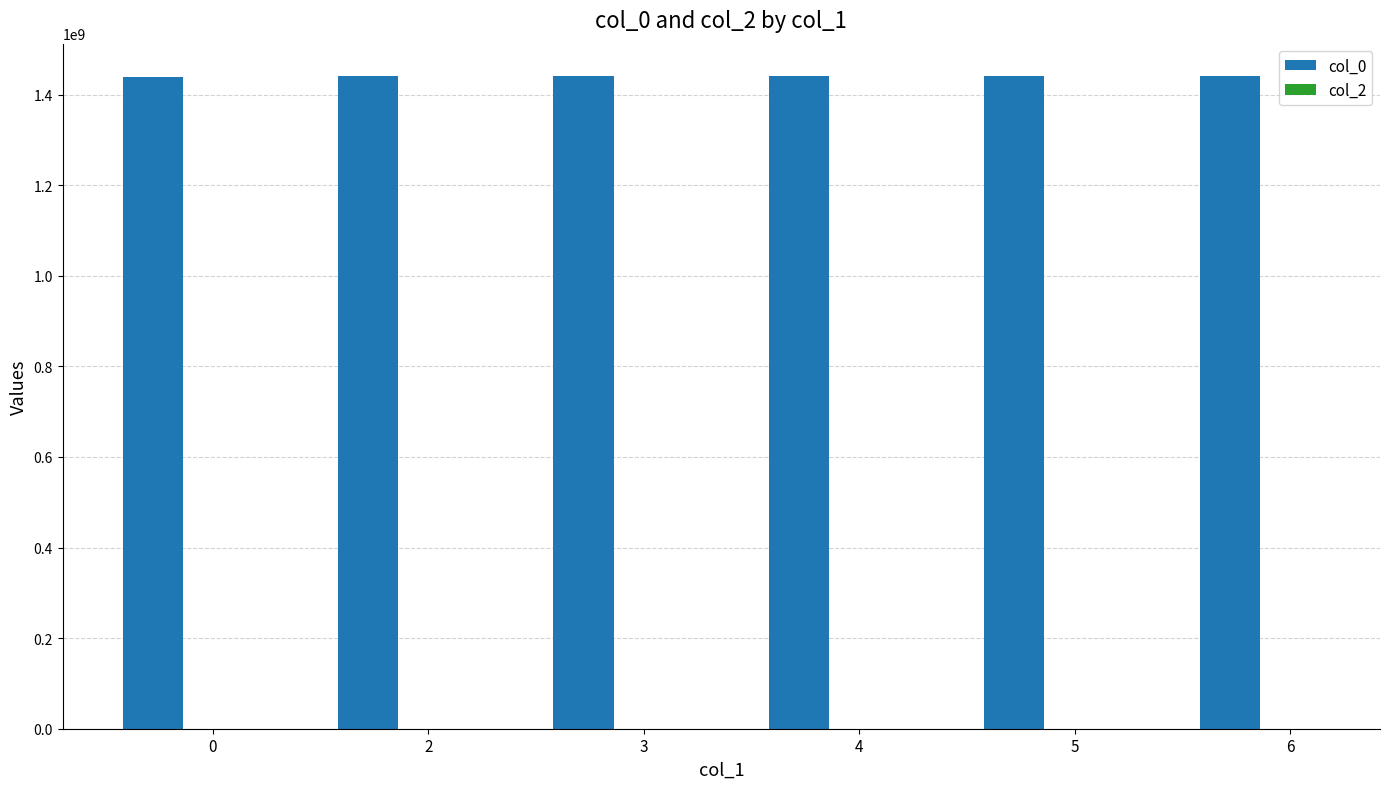

Are the bars grouped side by side (vs. stacked)?

No